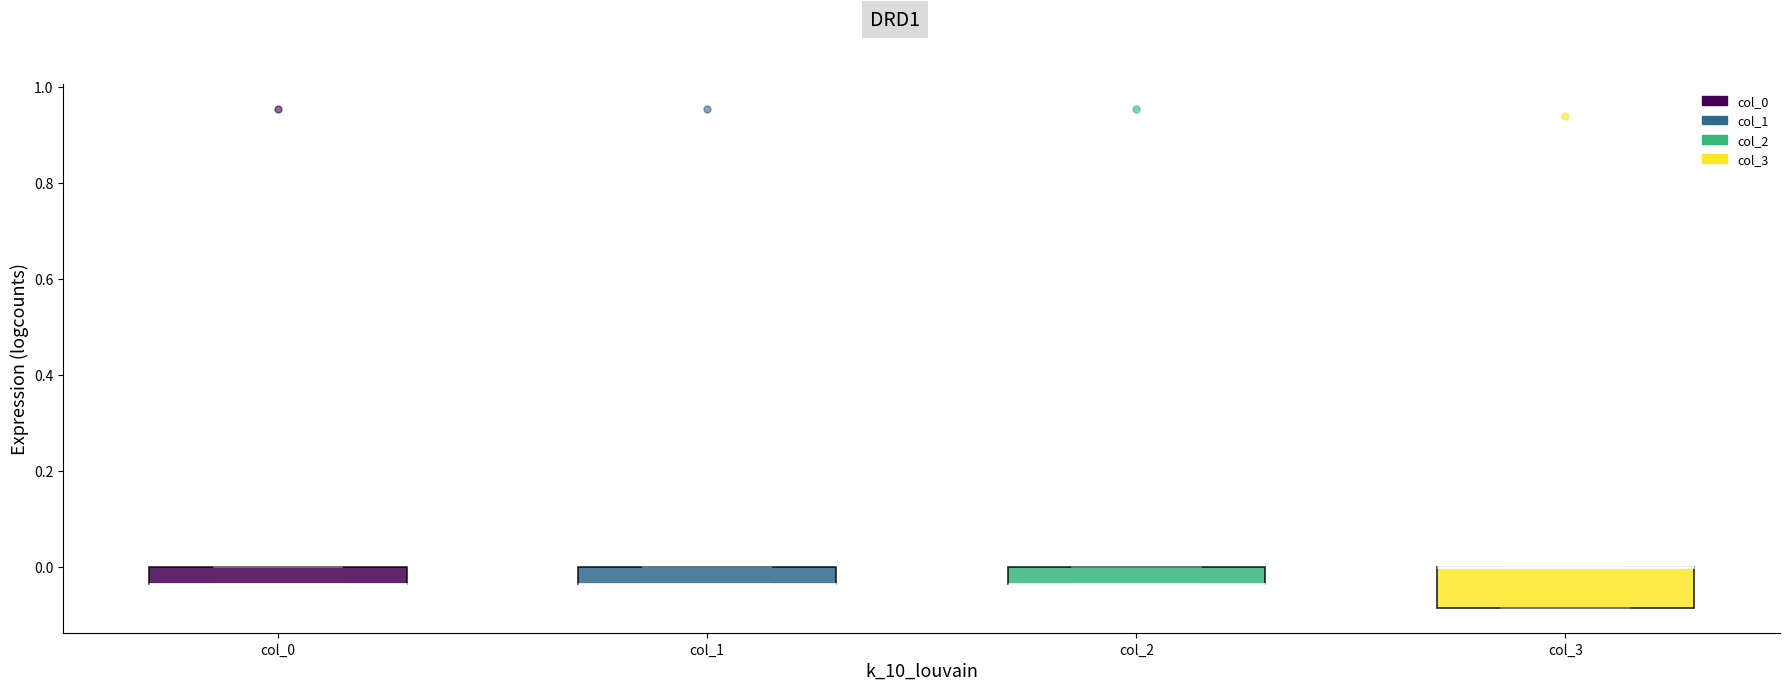

Reading left to right, transcribe this box plot: for each box, give where its median line is, the range the box spans, and where its two whiskers end, as read against the y-axis. The values are not printed on the chart, so give them approximately, as read against the axis.

col_0: median -0.04 (drawn on the box's lower edge), box -0.04 to 0.00, whiskers -0.04 to 0.00
col_1: median -0.04 (drawn on the box's lower edge), box -0.04 to 0.00, whiskers -0.04 to 0.00
col_2: median -0.04 (drawn on the box's lower edge), box -0.04 to 0.00, whiskers -0.04 to 0.00
col_3: median 0.00 (drawn on the box's upper edge), box -0.08 to 0.00, whiskers -0.08 to 0.00